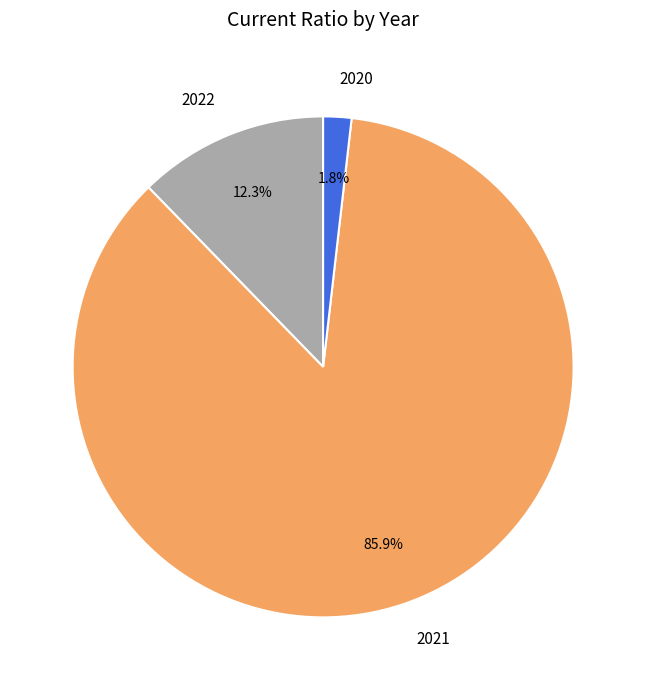

Which slice represents more than half of the pie?

2021